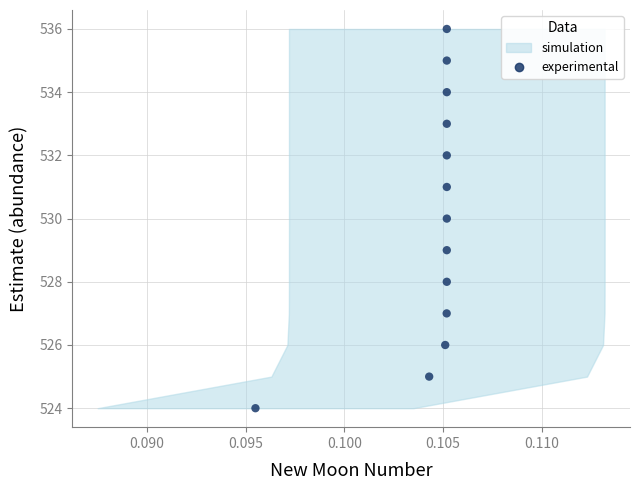

What is the range of Y values (max minus min)?

12